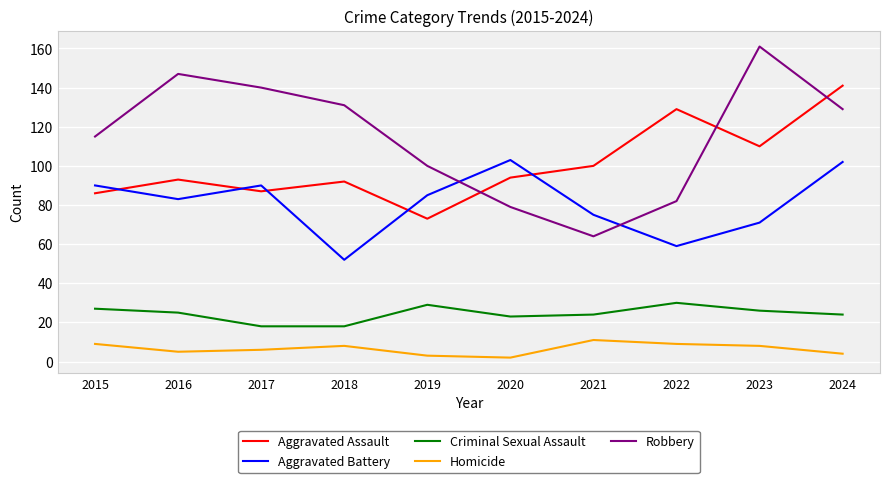

What is the lowest value of the Aggravated Assault series?

73